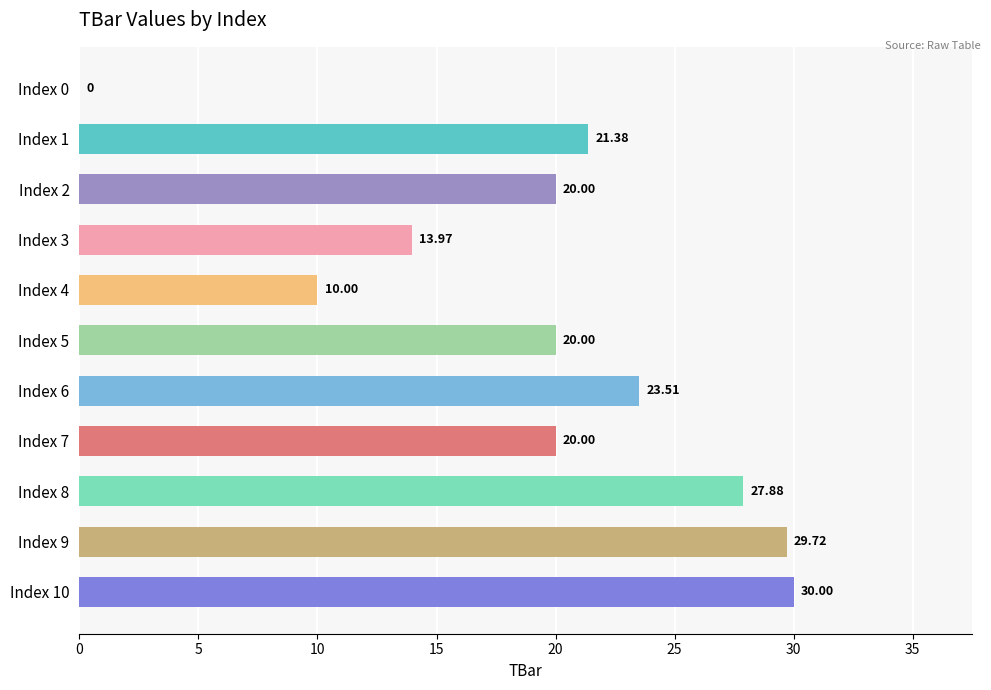

What is the sum of the values at Index 6 and Index 4?

33.5